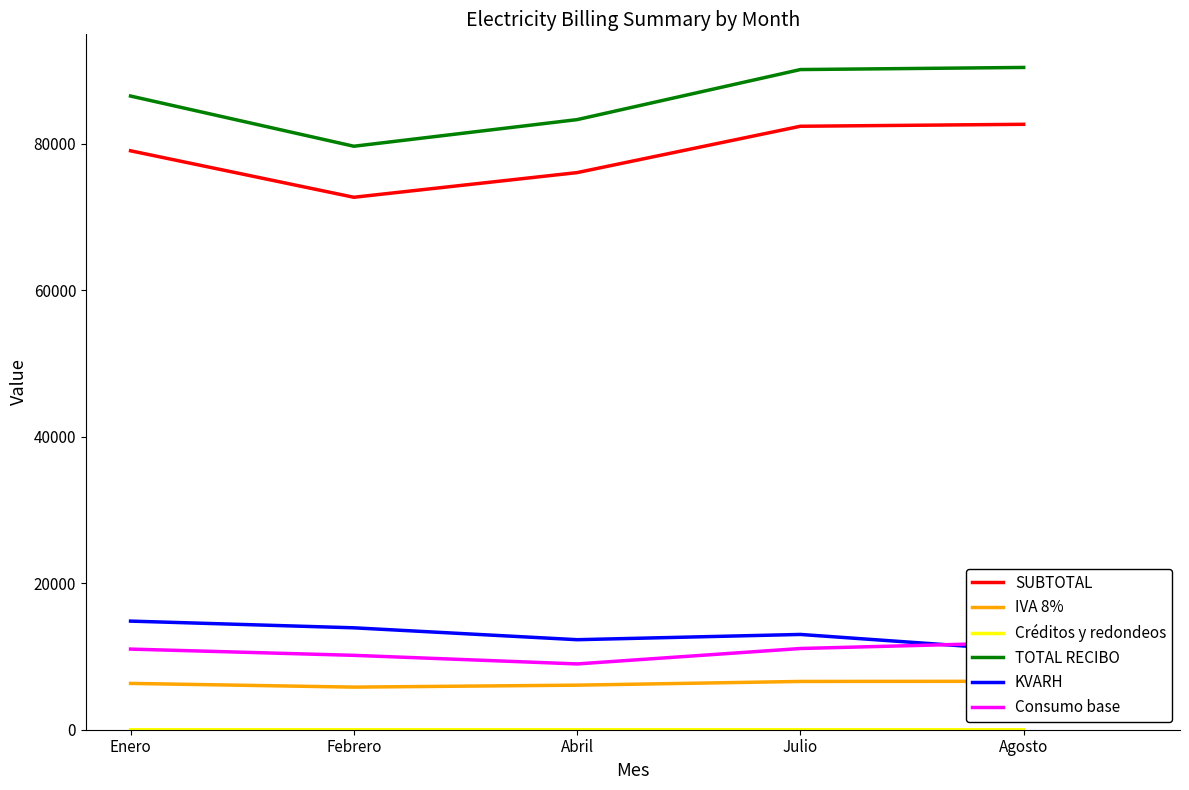

At which label is Créditos y redondeos closest to 0?

Enero